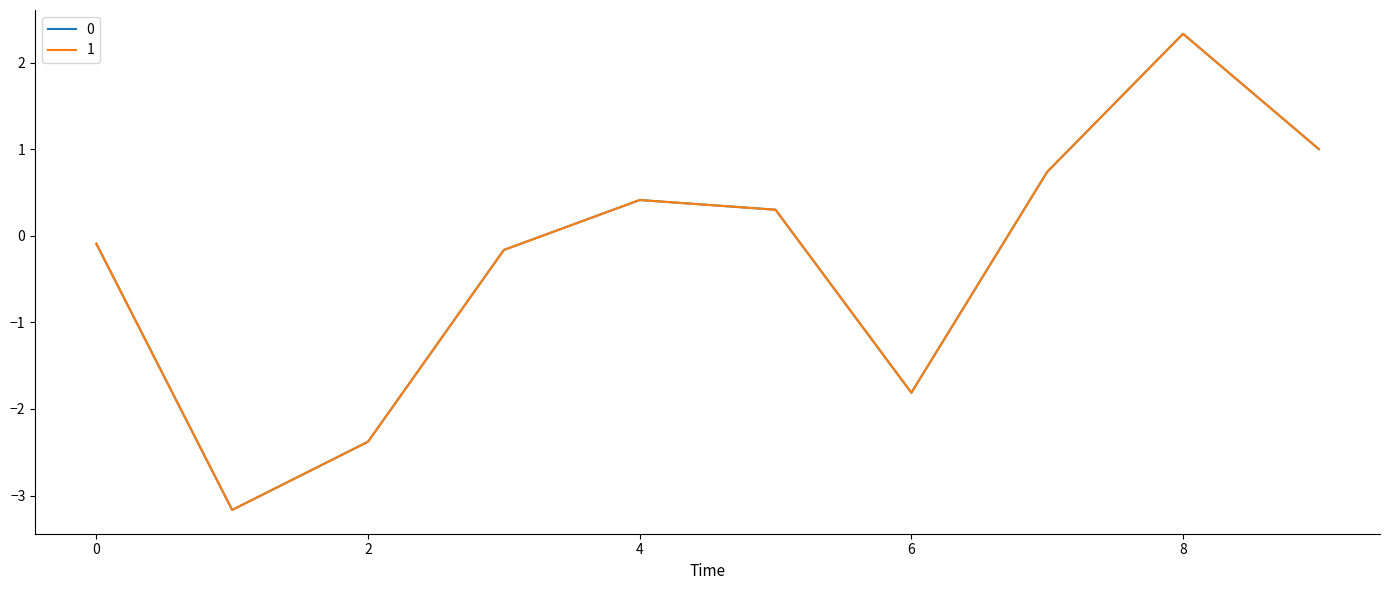

At which category does 0 reach its first local valley?

1